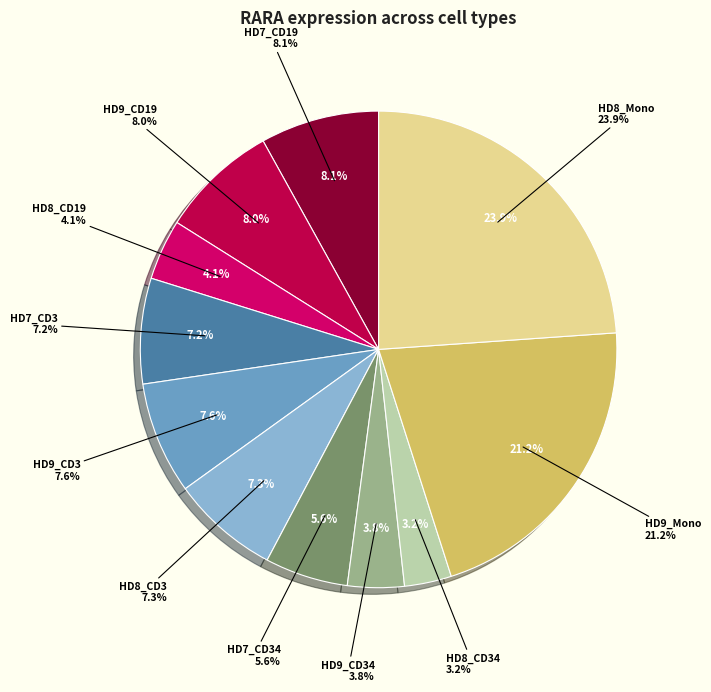

How many segments does this pie chart have?

11